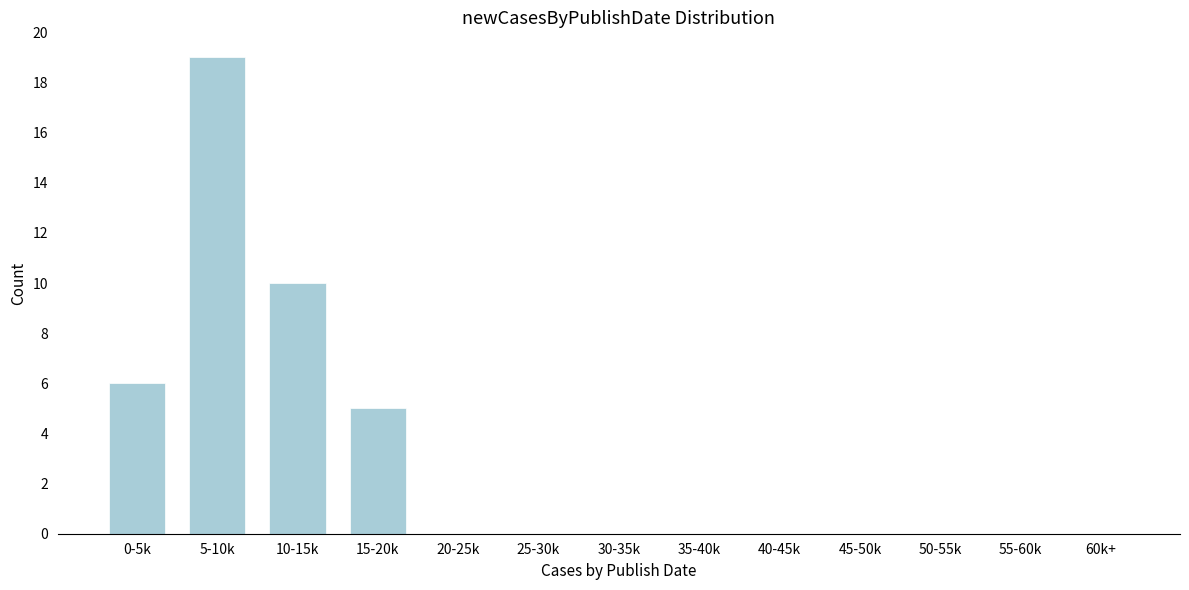

Reading right to left, transcribe all the data shown in this chart.

60k+=0	55-60k=0	50-55k=0	45-50k=0	40-45k=0	35-40k=0	30-35k=0	25-30k=0	20-25k=0	15-20k=5	10-15k=10	5-10k=19	0-5k=6